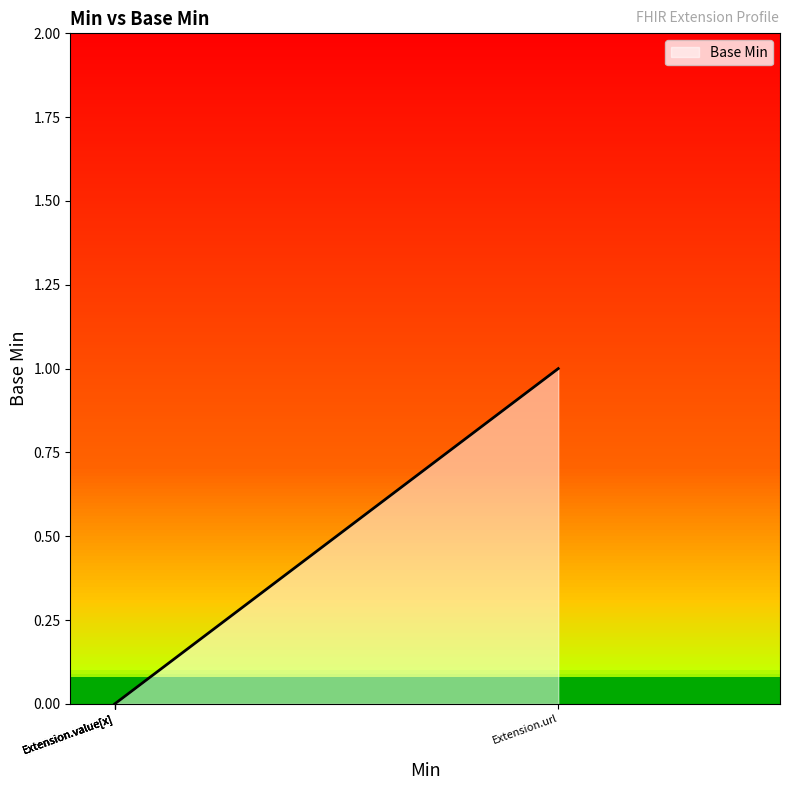

Count the number of data series in this chart.

1